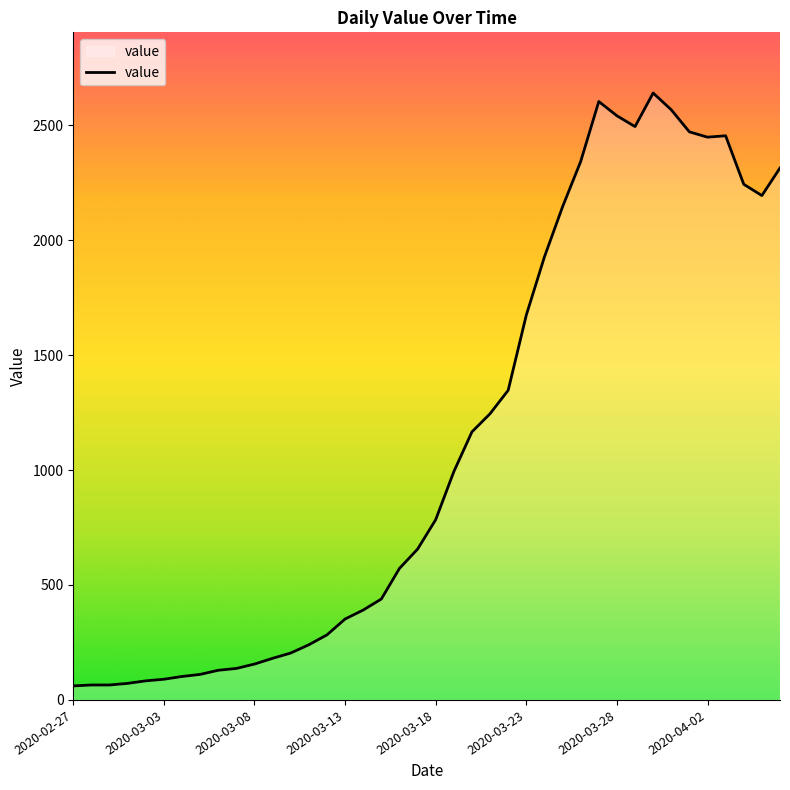

What is the difference between the second highest and minimum values?

2542